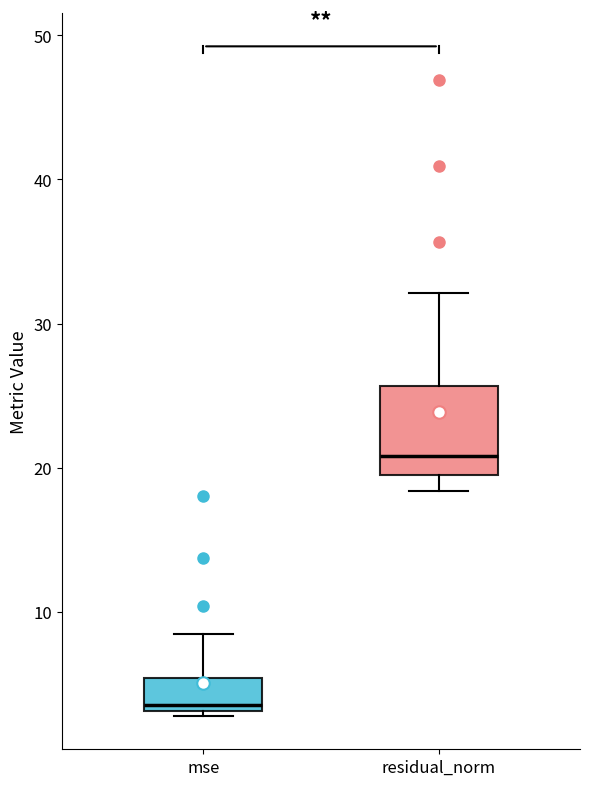

Reading left to right, read every box against the y-axis: the position of its median line, the range the box covers, and the ends of its whiskers. The values are not printed on the chart, so give them approximately, as read against the axis.

mse: median 4, box 3 to 5, whiskers 3 (just below the box's lower edge) to 8
residual_norm: median 21, box 19 to 26, whiskers 18 to 32